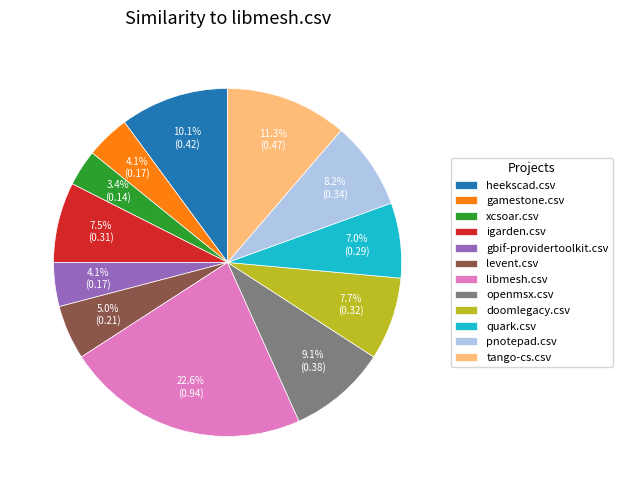

What is the smallest slice in the pie chart?

xcsoar.csv